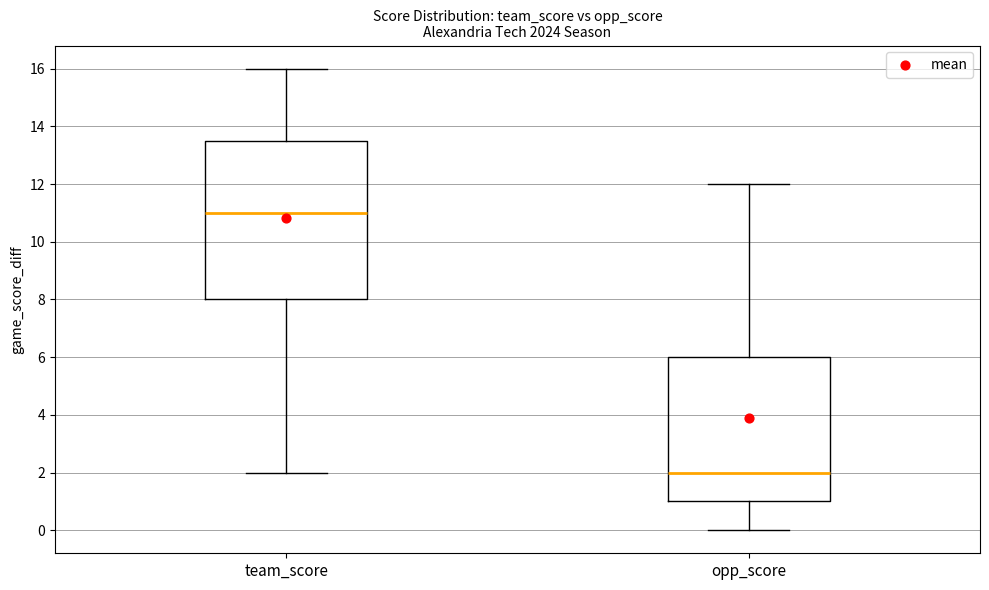

Reading left to right, read every box against the y-axis: the position of its median line, the range the box covers, and the ends of its whiskers. The values are not printed on the chart, so give them approximately, as read against the axis.

team_score: median 11.0, box 8.0 to 13.6, whiskers 2.0 to 16.0
opp_score: median 2.0, box 1.0 to 6.0, whiskers 0.0 to 12.0